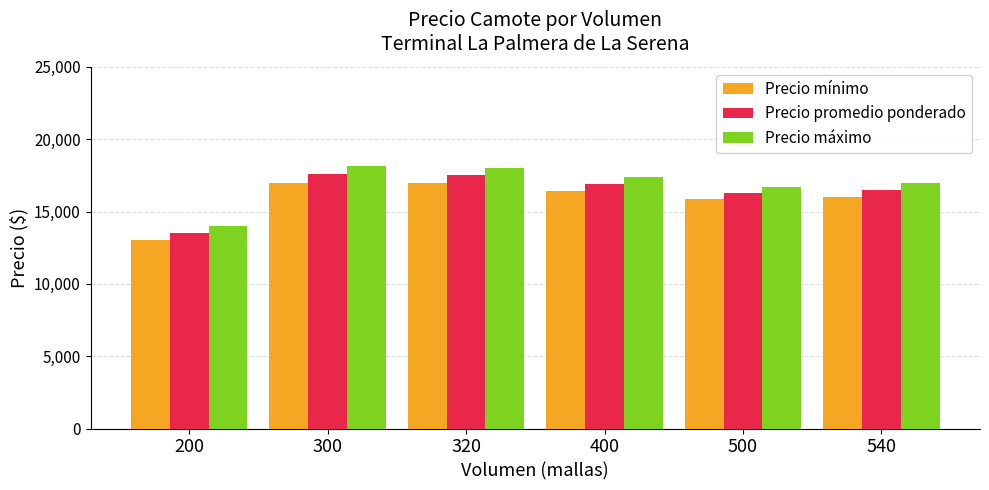

What are all the series names shown in the legend?

Precio mínimo, Precio promedio ponderado, Precio máximo